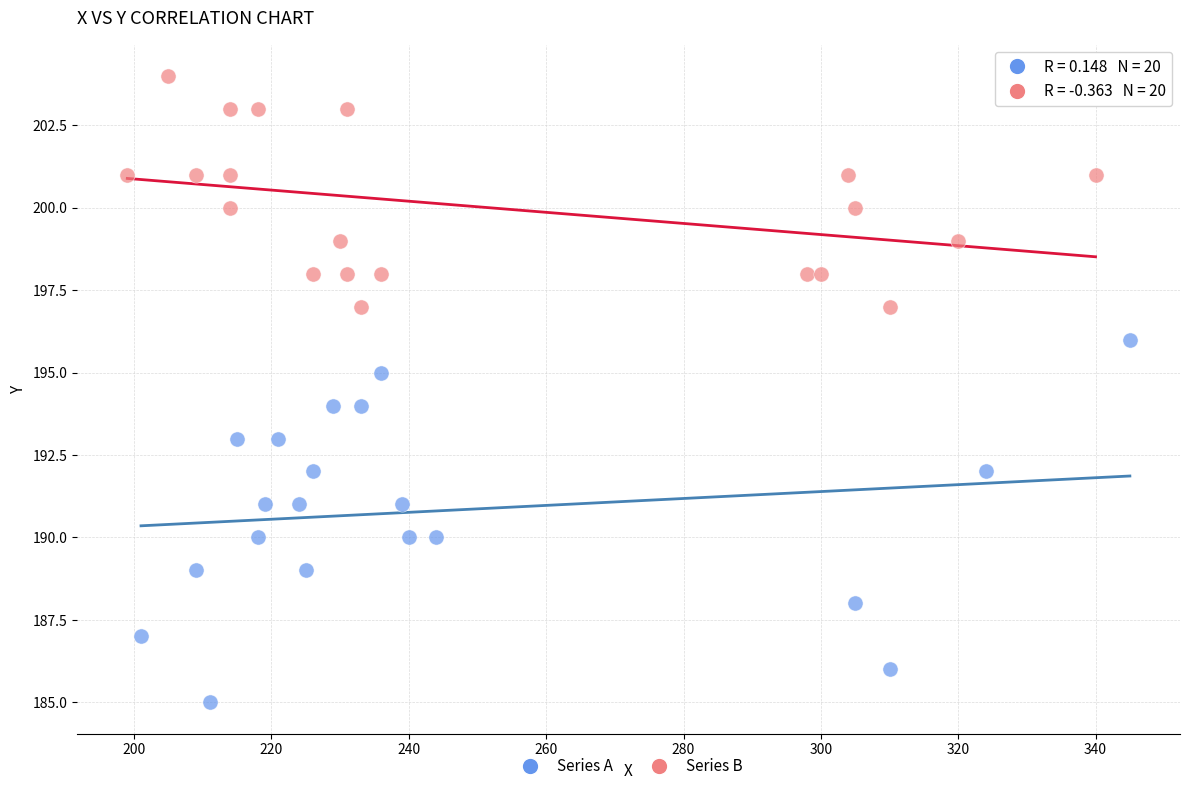

What are all the series names shown in the legend?

Series A, Series B